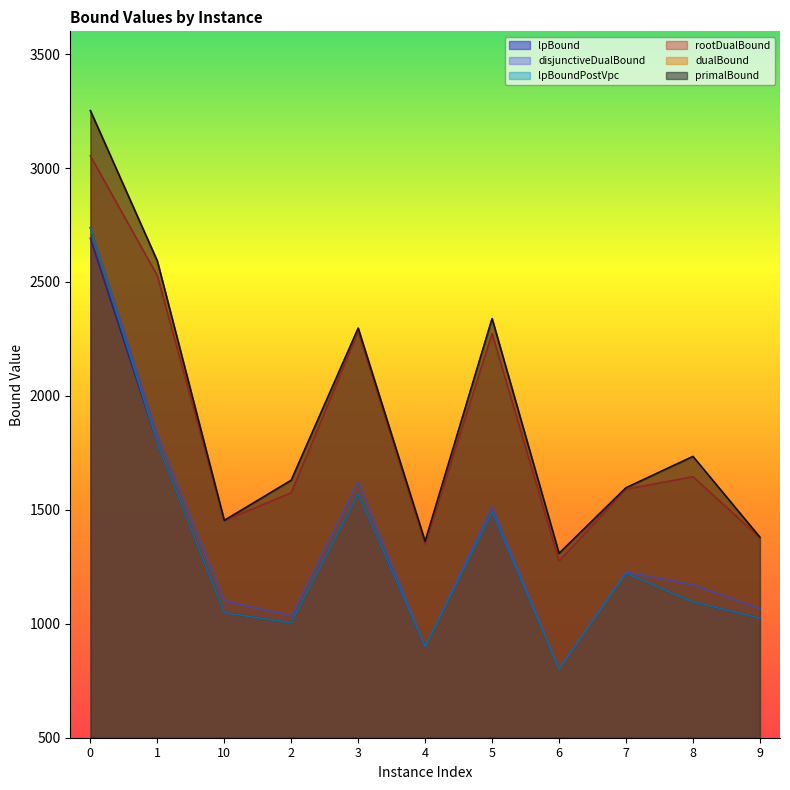

What is the difference between the second highest and minimum values in the lpBoundPostVpc series?

991.5